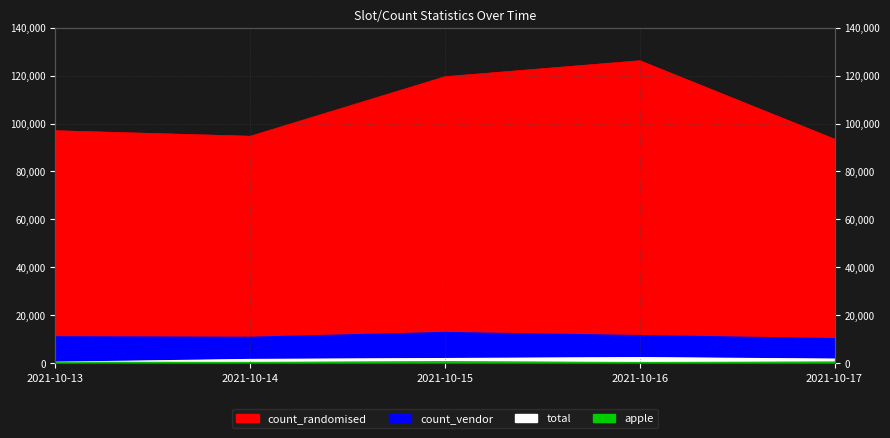

The apple series shows 110 at 2021-10-16. True or false?

False